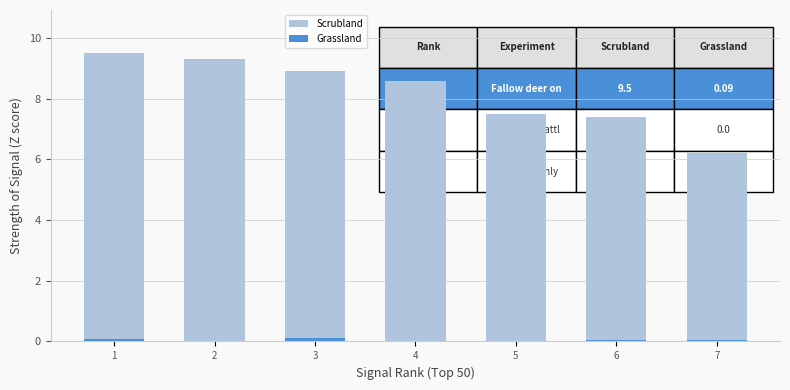

Which series has the widest spread of values?

Scrubland